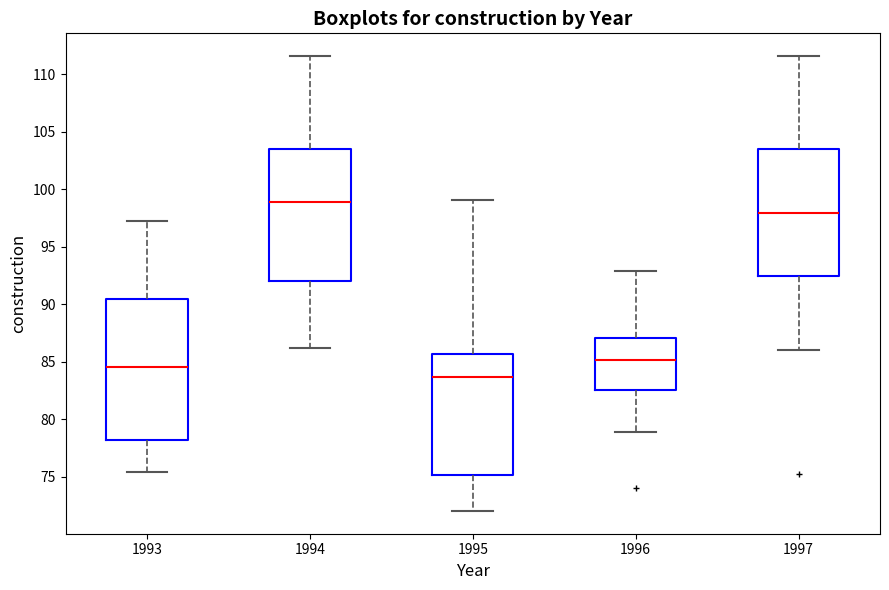

Reading left to right, transcribe this box plot: for each box, give where its median line is, the range the box spans, and where its two whiskers end, as read against the y-axis. The values are not printed on the chart, so give them approximately, as read against the axis.

1993: median 84.5, box 78.0 to 90.5, whiskers 75.5 to 97.0
1994: median 99.0, box 92.0 to 103.5, whiskers 86.0 to 111.5
1995: median 83.5, box 75.0 to 85.5, whiskers 72.0 to 99.0
1996: median 85.0, box 82.5 to 87.0, whiskers 79.0 to 93.0
1997: median 98.0, box 92.5 to 103.5, whiskers 86.0 to 111.5